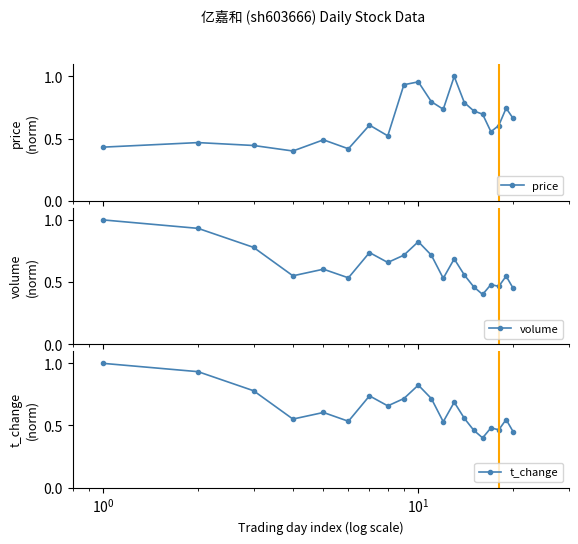

In price, how many points are lower than both neighbors (excluding endpoints)?

5